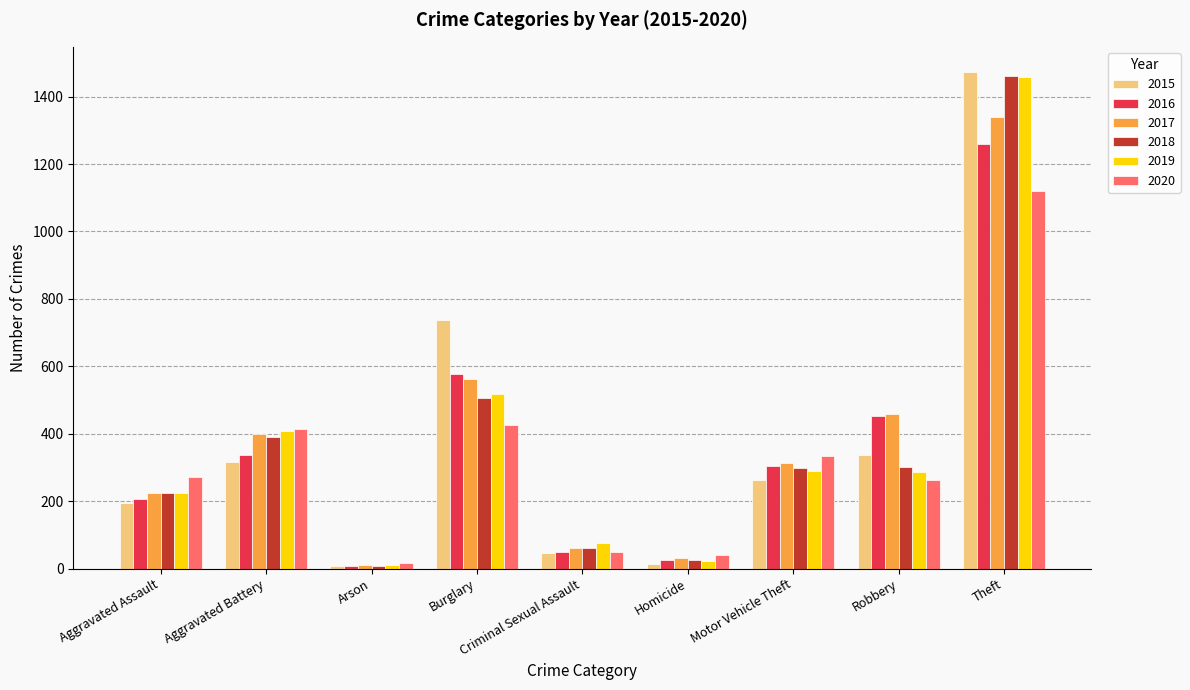

What is the smallest value displayed?

7